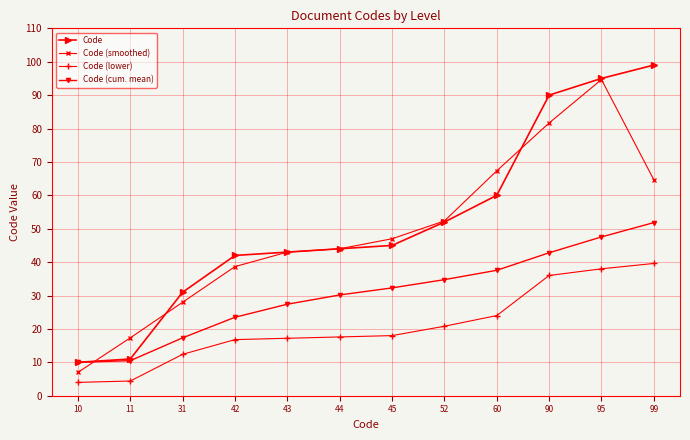

Is it true that Code (cum. mean) equals 30.8 at 42?

False